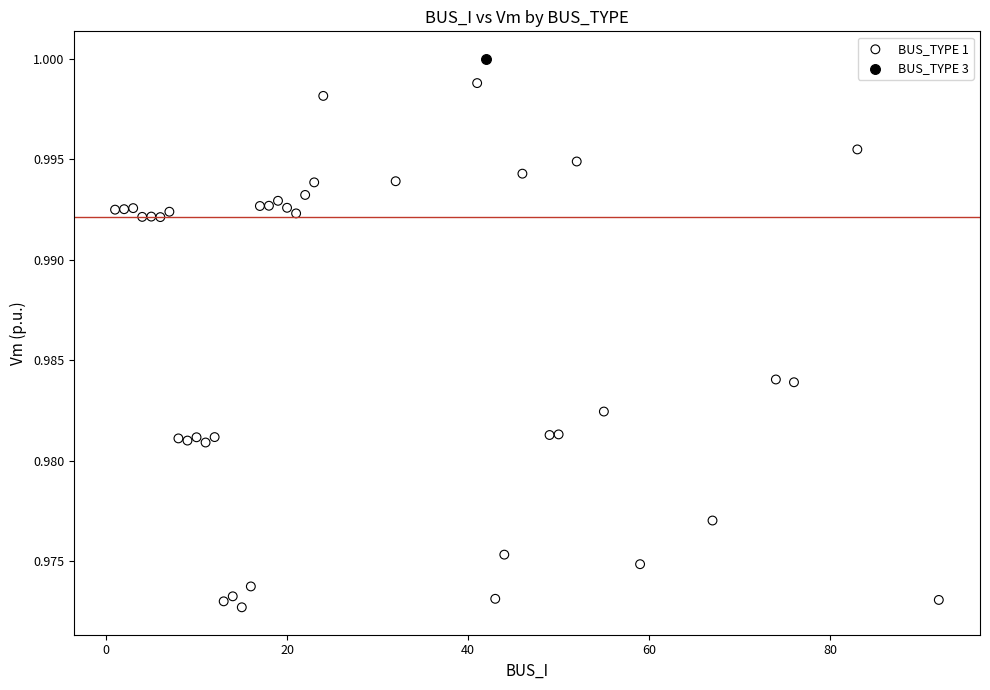

What are all the series names shown in the legend?

BUS_TYPE 1, BUS_TYPE 3